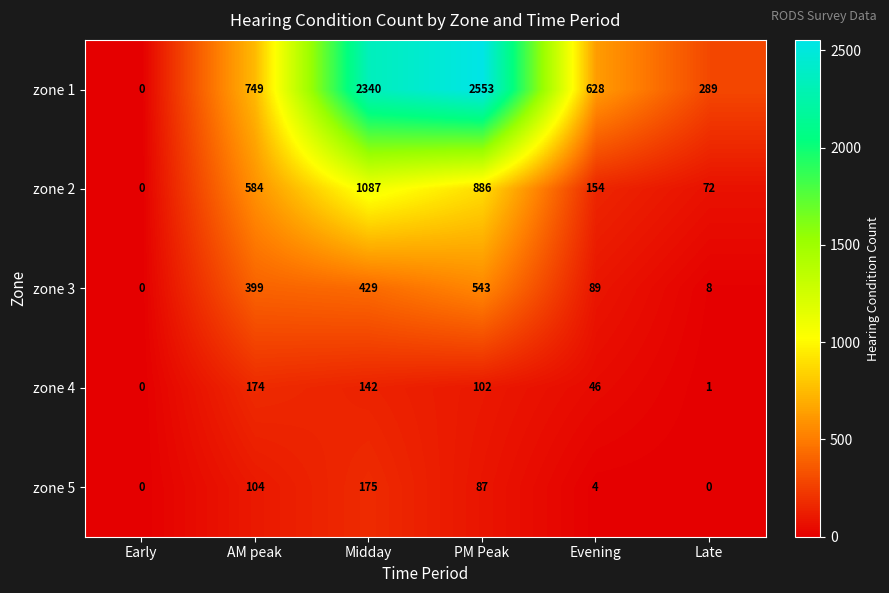

Which series has the largest range (max minus min)?

zone 1